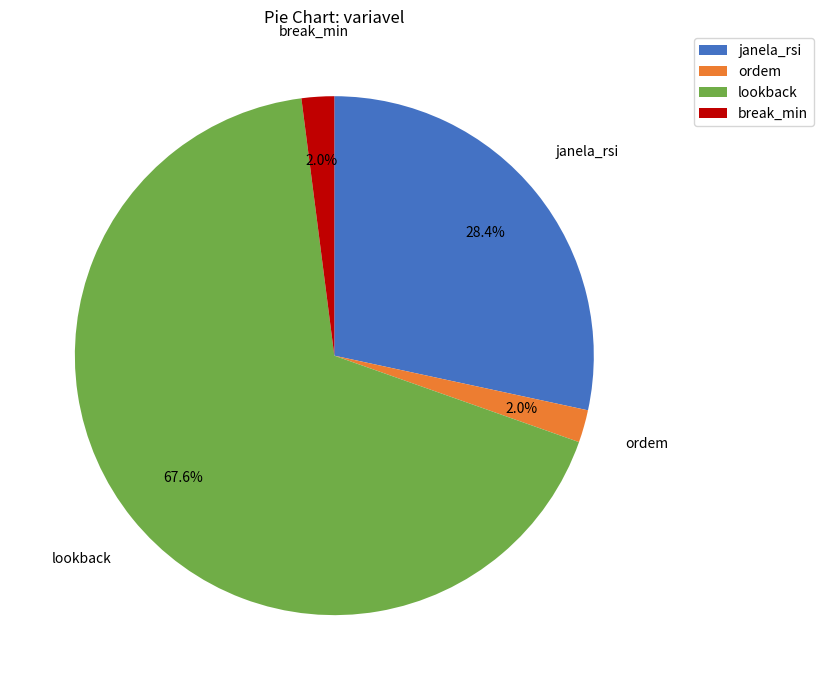

To the nearest percent, what is the combined percentage of janela_rsi and lookback?

96%